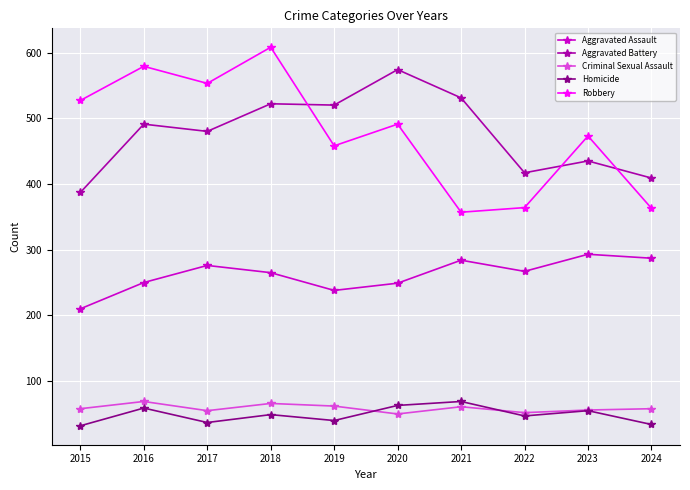

True or false: Robbery has a value of 363 at 2024.

True